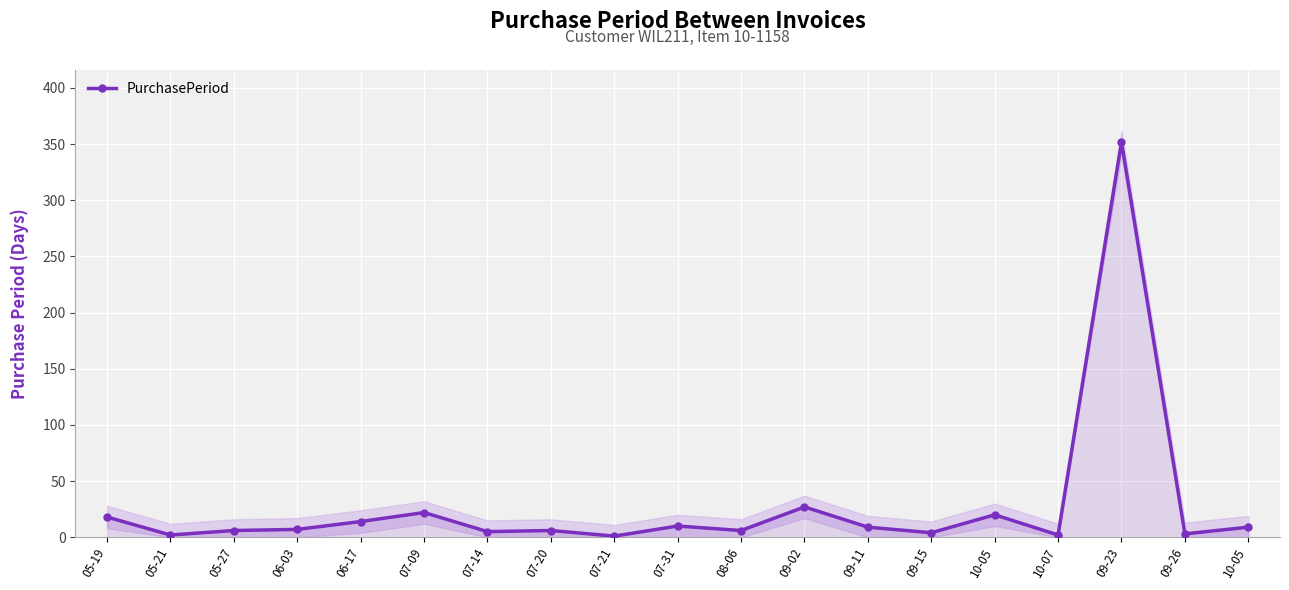

At which label is the value closest to 176?

09-02